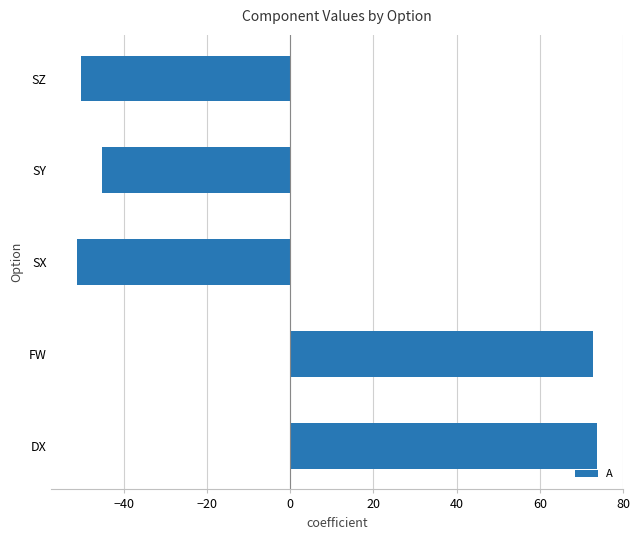

Reading bottom to top, list all the values displayed in this chart.

DX=73.8	FW=72.8	SX=-51.2	SY=-45.2	SZ=-50.2